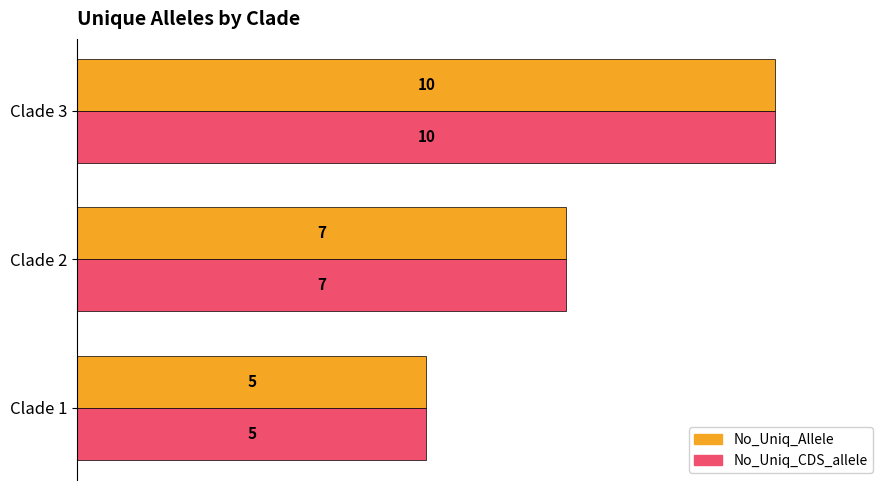

What are all the series names shown in the legend?

No_Uniq_Allele, No_Uniq_CDS_allele